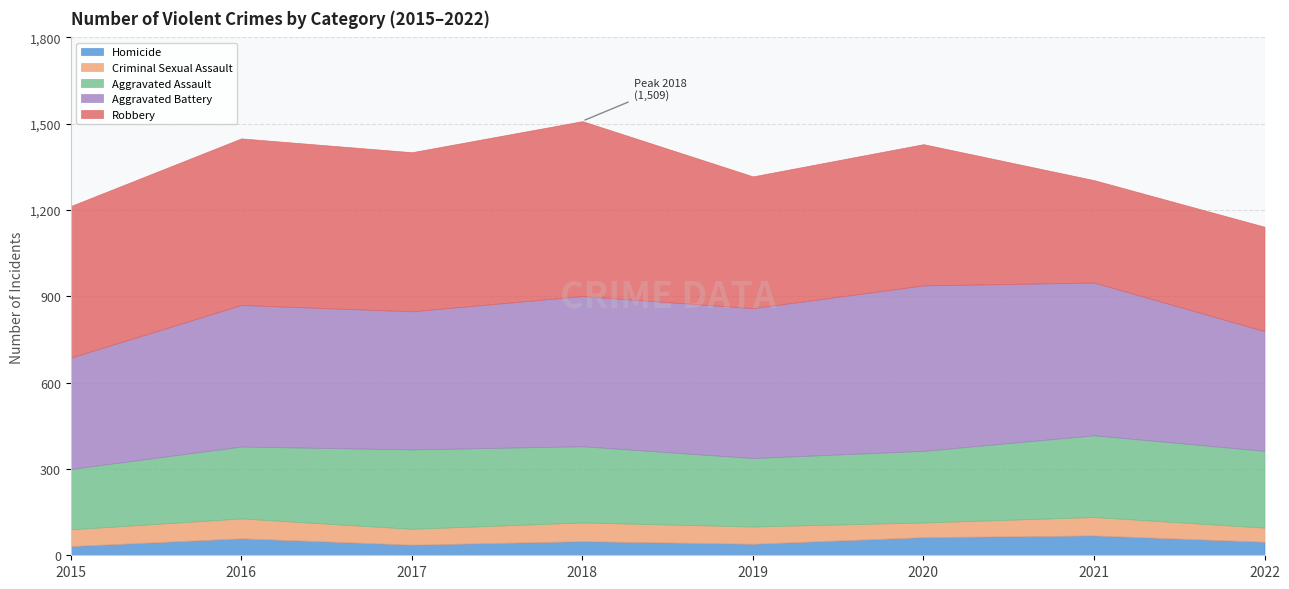

Which series has the largest range (max minus min)?

Robbery